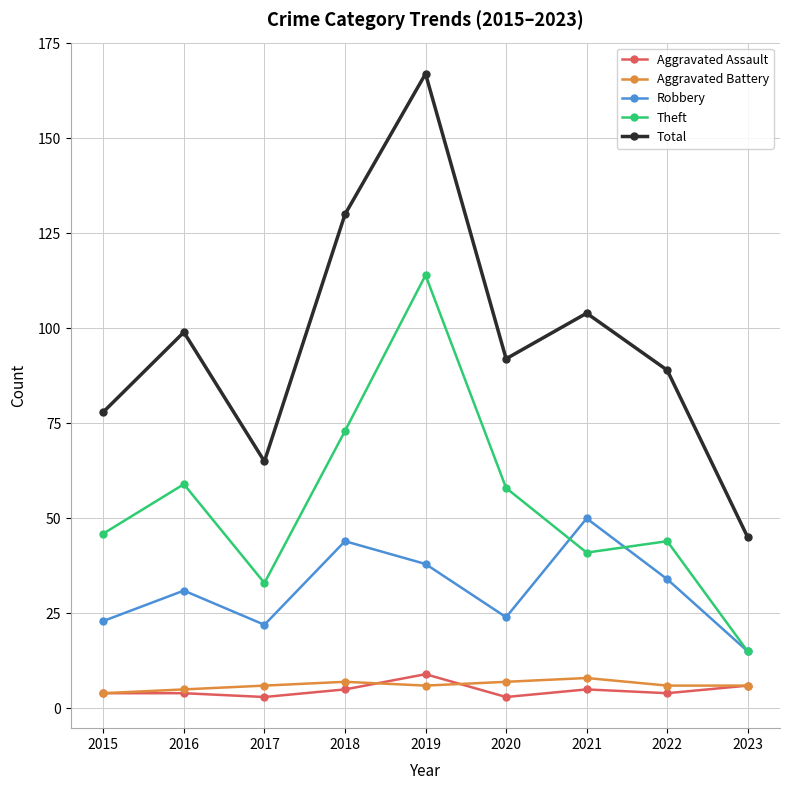

What are all the series names shown in the legend?

Aggravated Assault, Aggravated Battery, Robbery, Theft, Total